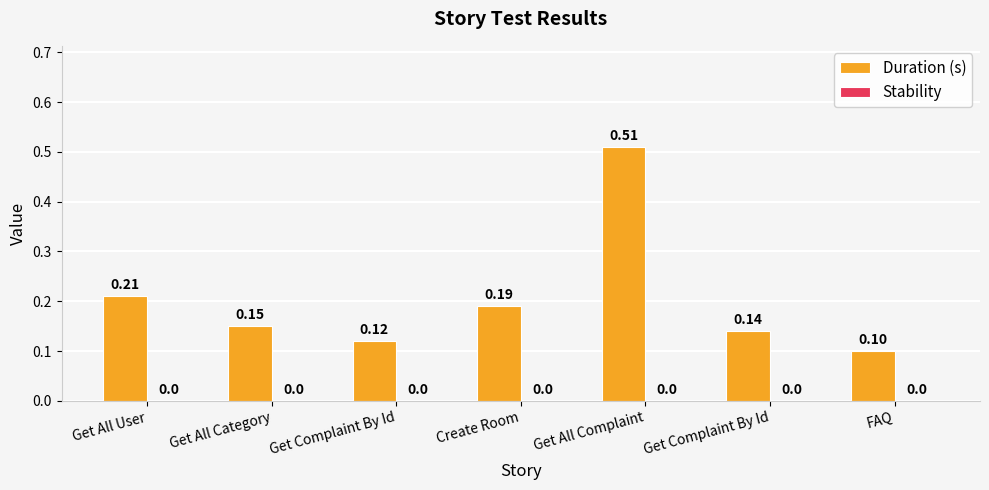

How many data points does each series have?

7